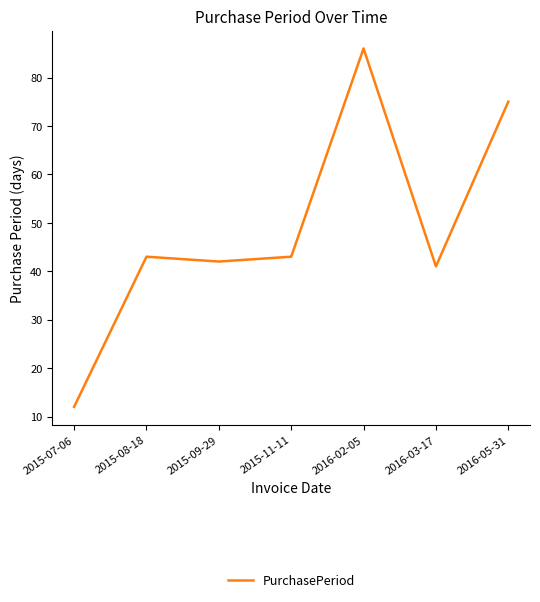

What is the difference between the values at 2015-08-18 and 2016-02-05?

43